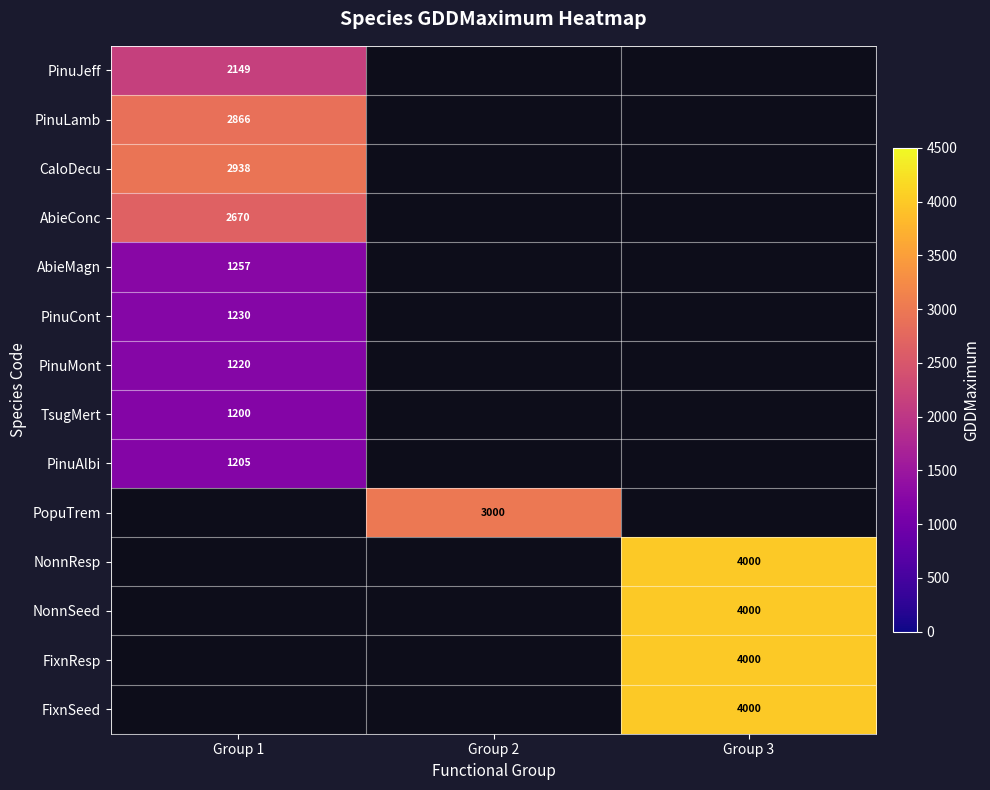

Is it true that PinuJeff equals 2149 at Group 1?

True